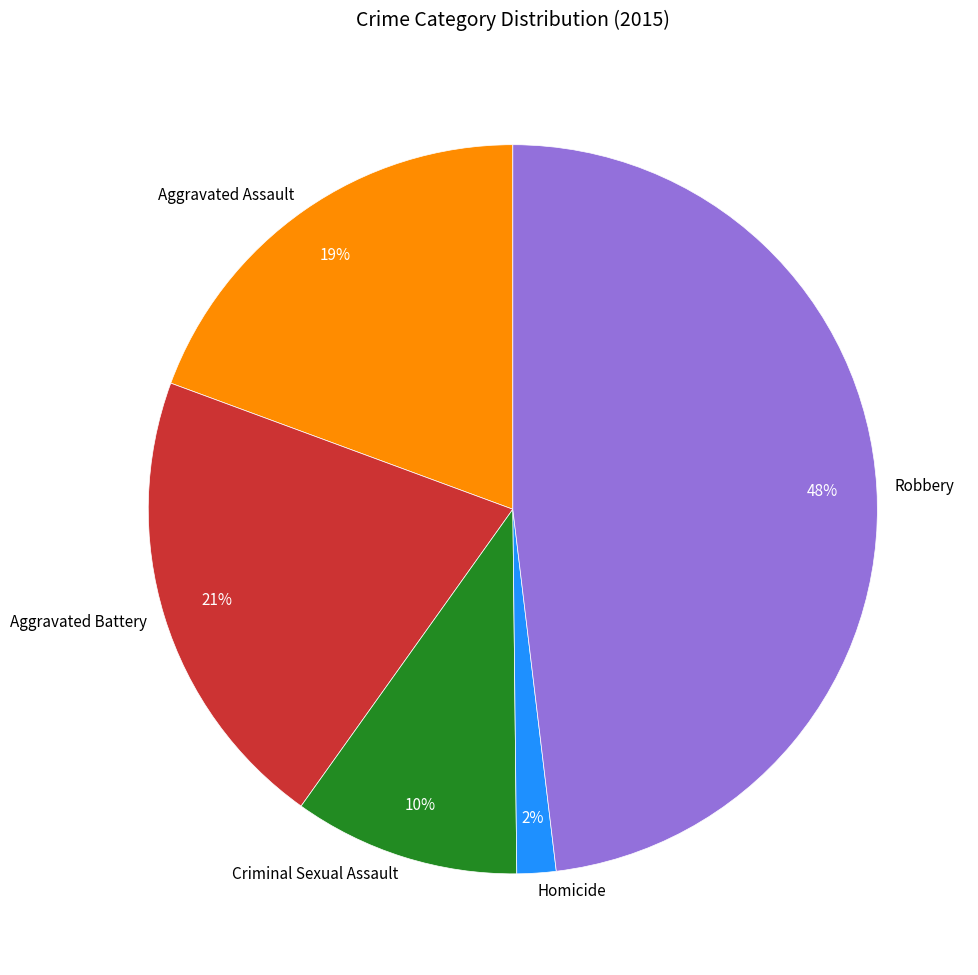

To the nearest percent, what is the difference between the largest and smallest slice percentages?

46%